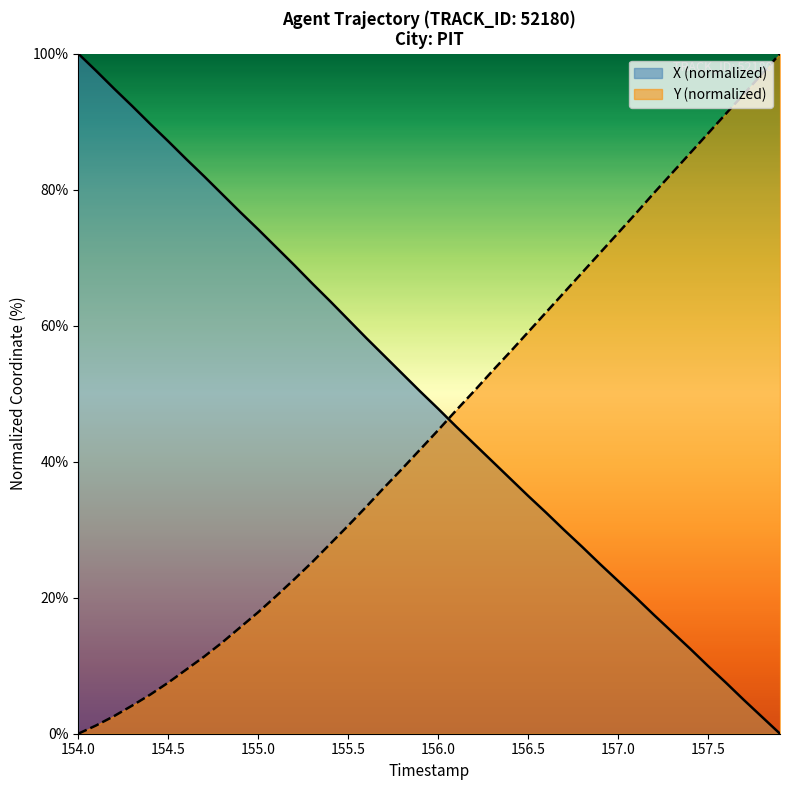

How many data points in Y are less than 44?

20